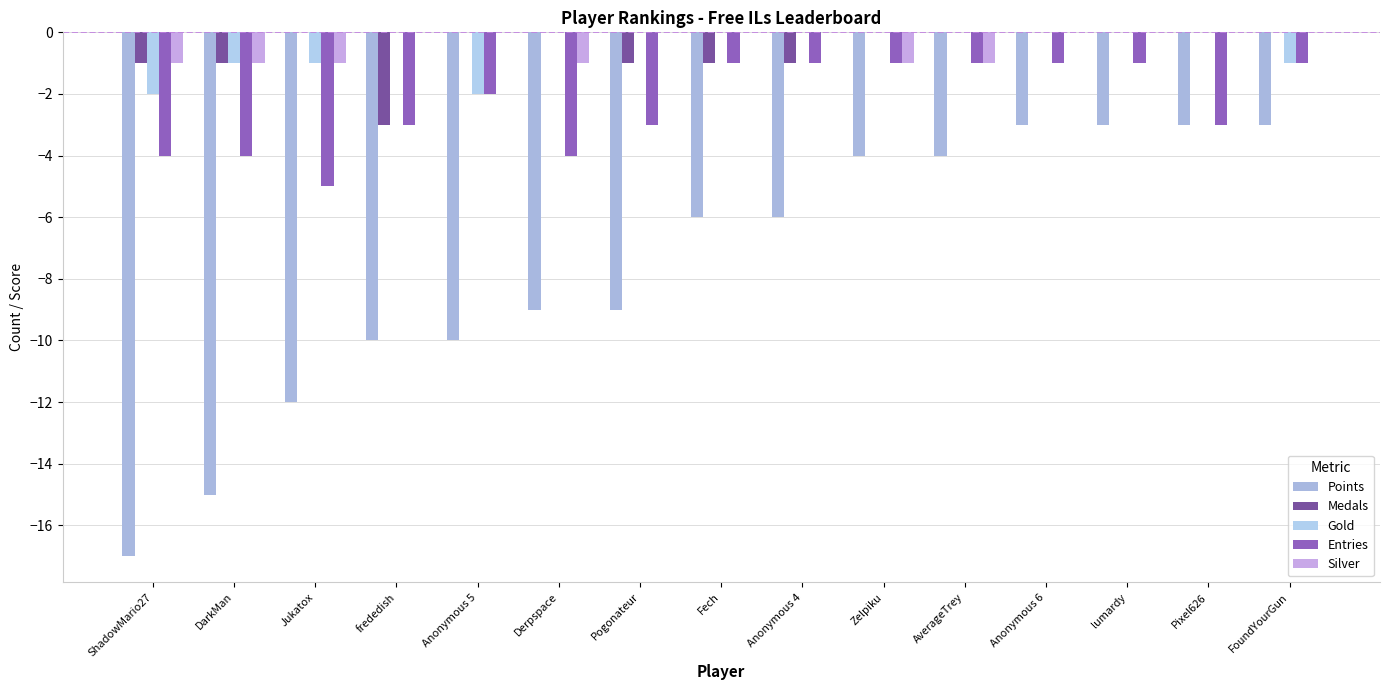

What is the label of the 7th bar from the left?

Pogonateur